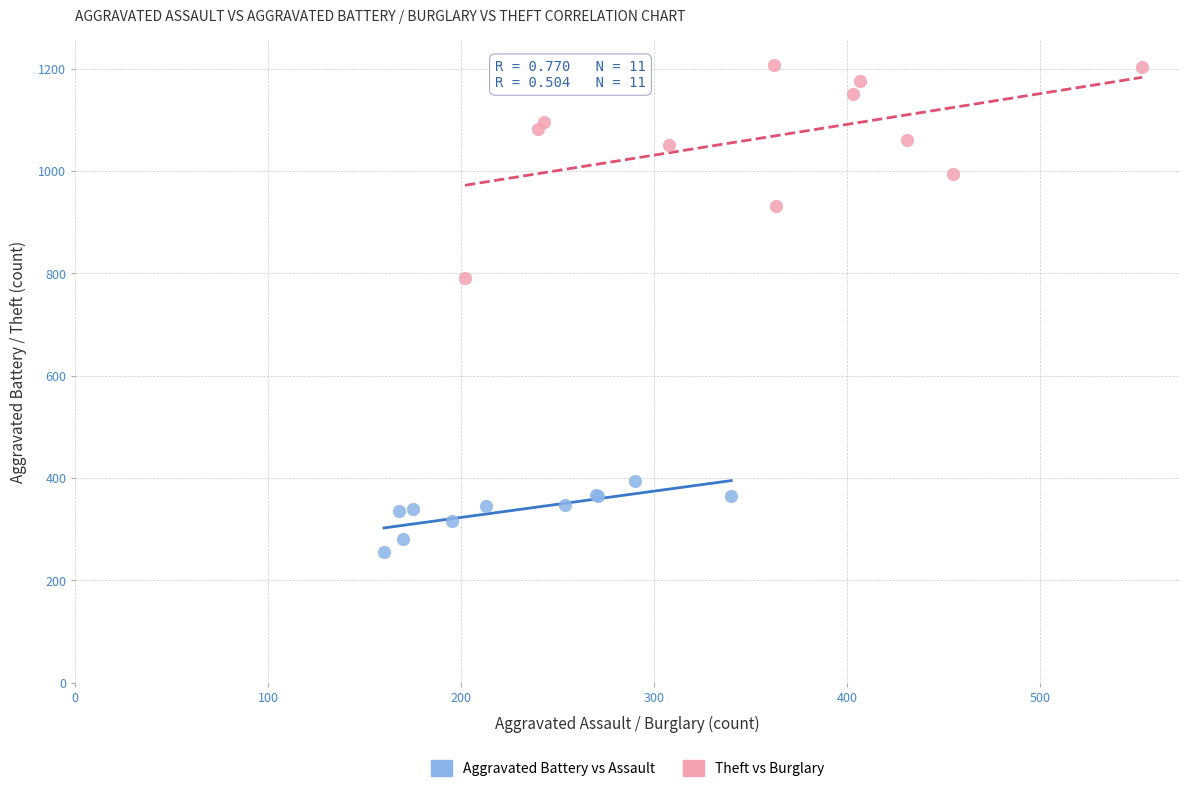

Which series contains the lowest Y value?

Aggravated Battery vs Assault